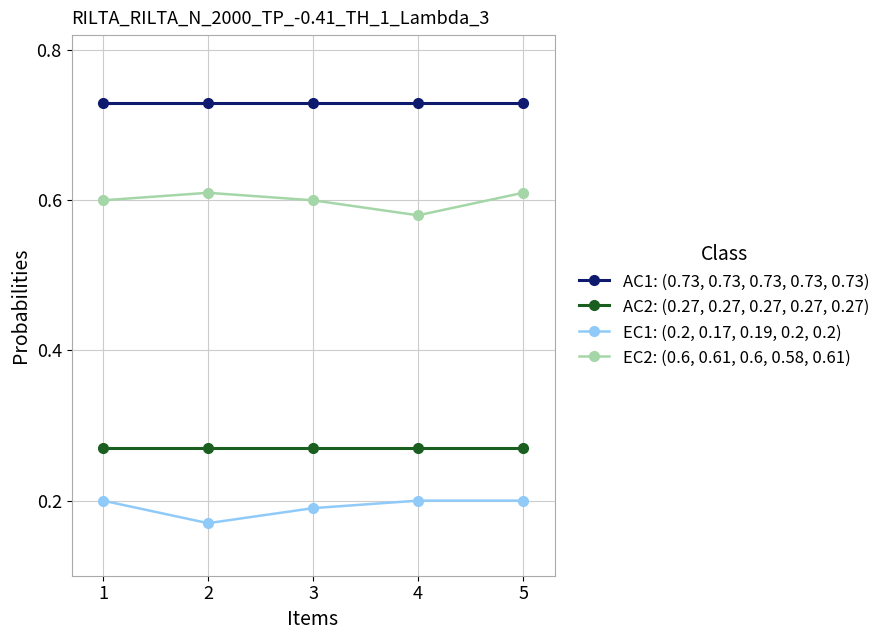

What is the total value across all series at 3?

1.8